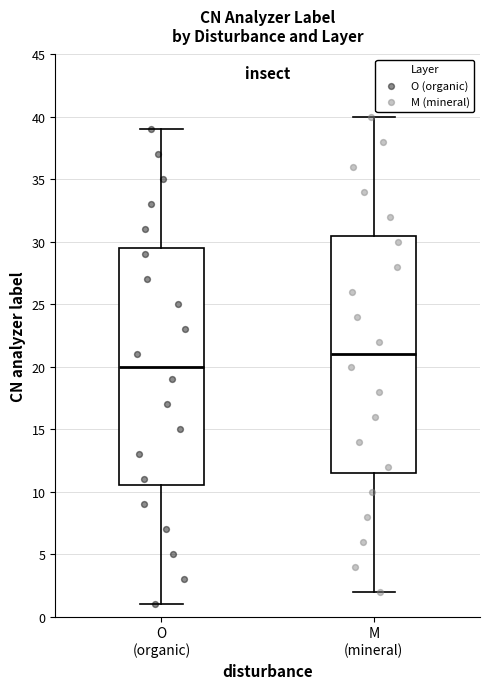

Which box's median line is the highest?

M (mineral)